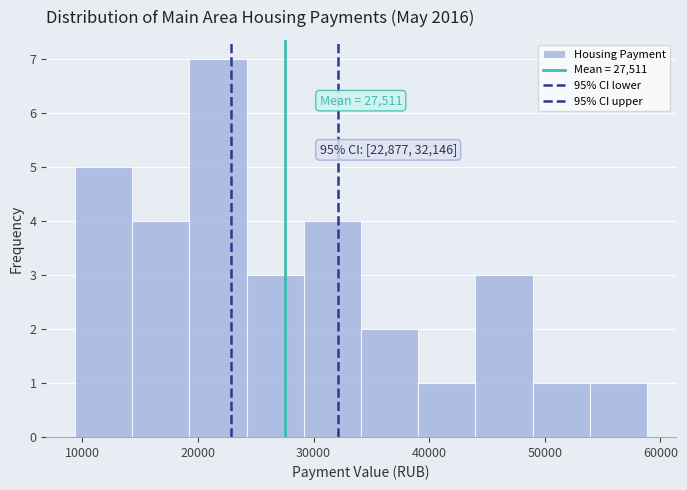

Over which range of the x-axis is the bar tallest?

19000 to 24000